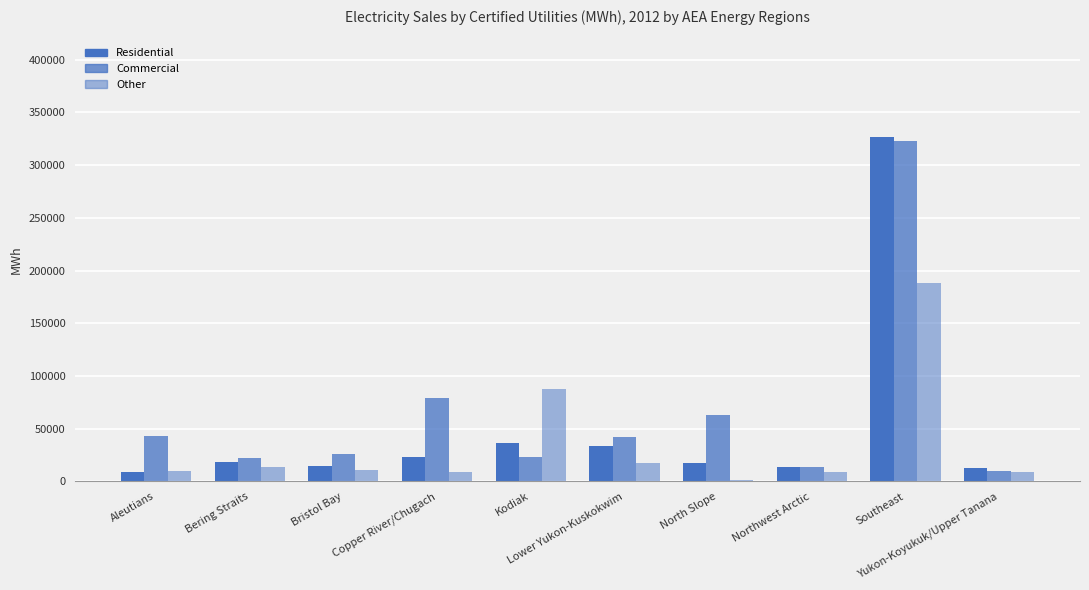

Is the value of Residential at Northwest Arctic greater than the value of Other at Bristol Bay?

Yes